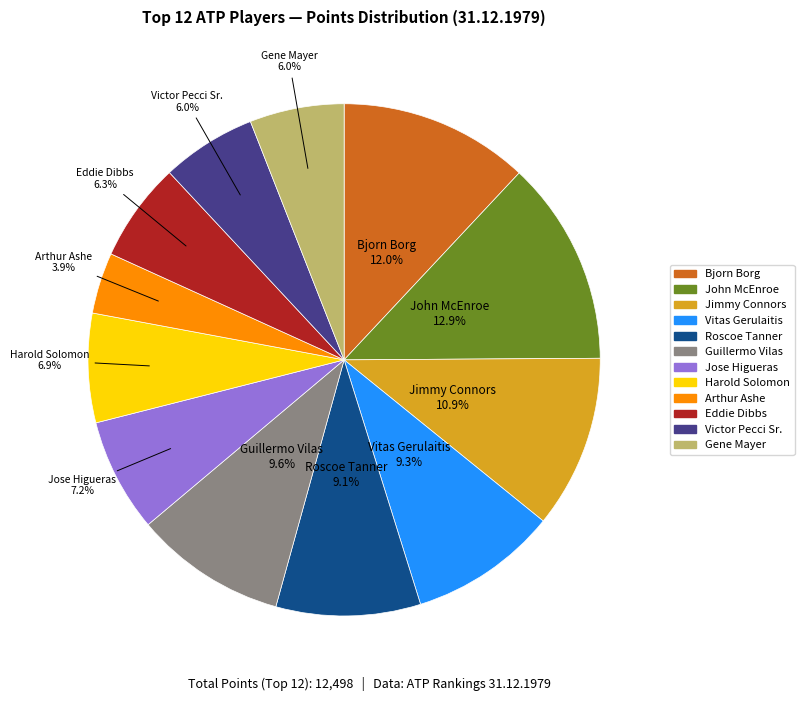

Does Bjorn Borg account for over 50% of the chart?

No